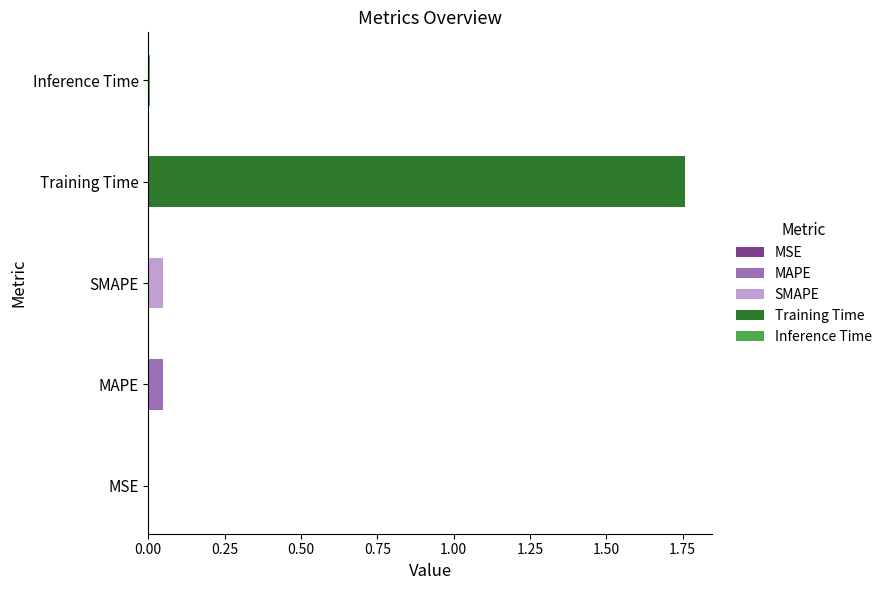

Is it true that the value at Inference Time is 0.0?

False